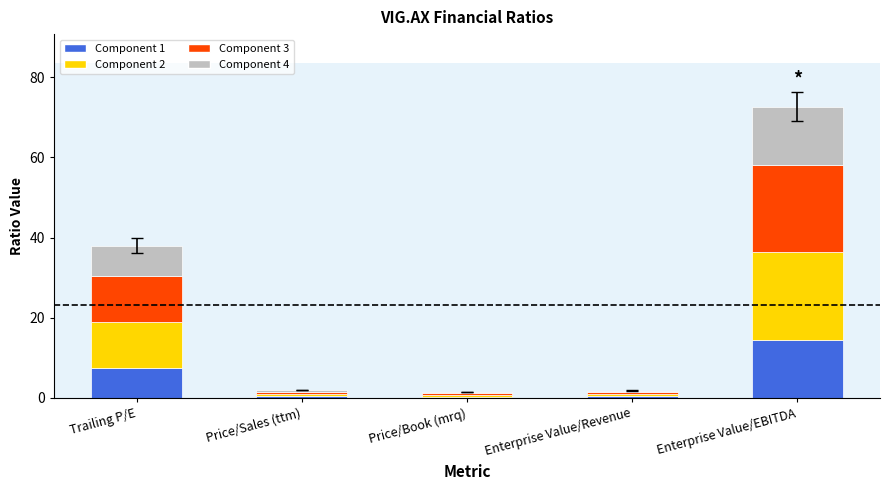

What is the maximum value for Component 1?

14.5